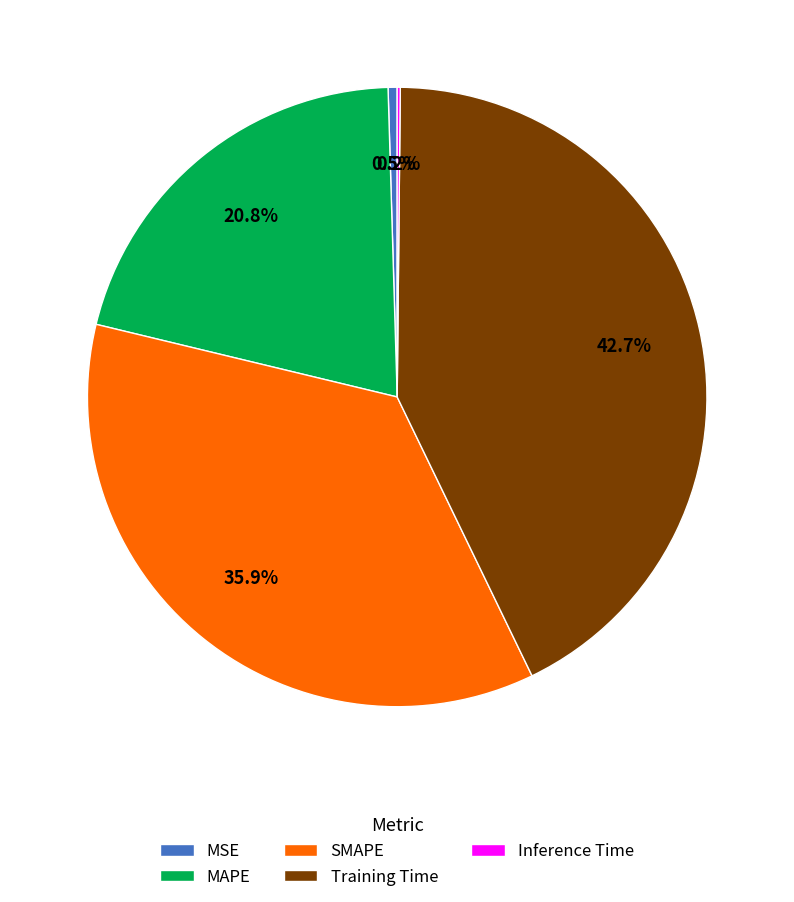

Is there a majority slice in this chart?

No